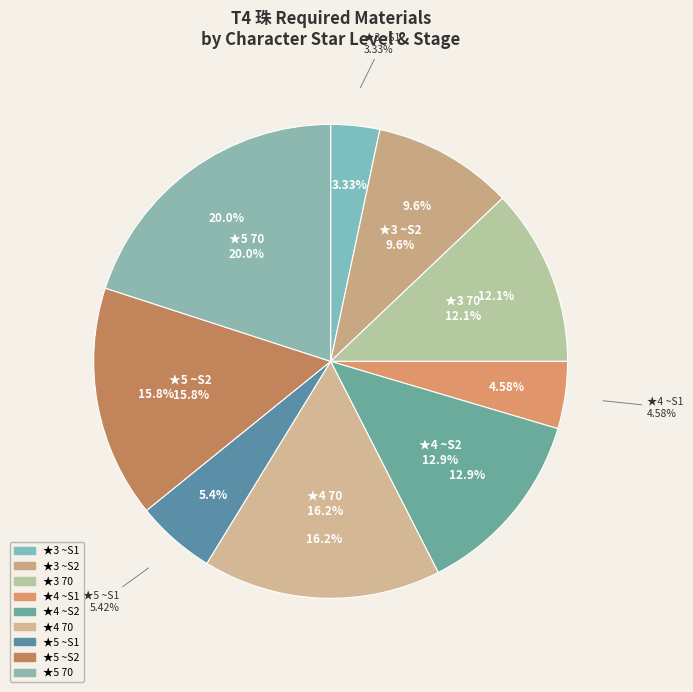

Rank the categories by value from highest to lowest.

★5 70, ★4 70, ★5 ~S2, ★4 ~S2, ★3 70, ★3 ~S2, ★5 ~S1, ★4 ~S1, ★3 ~S1